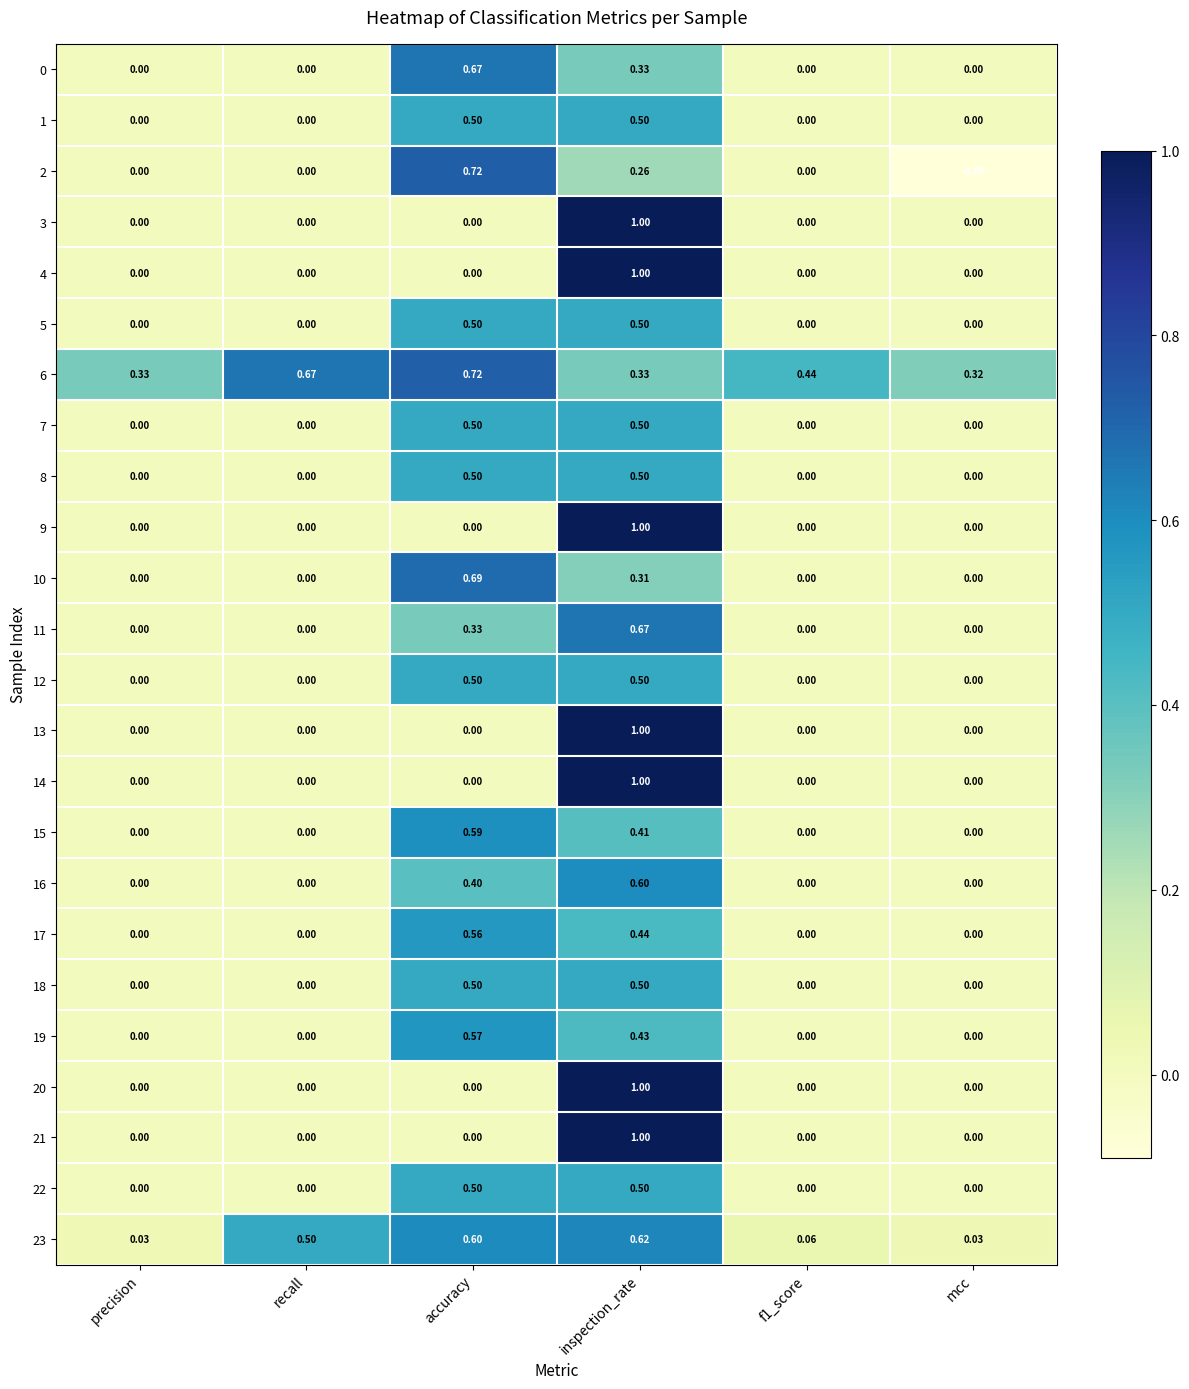

Which label corresponds to the smallest value in the chart?

mcc